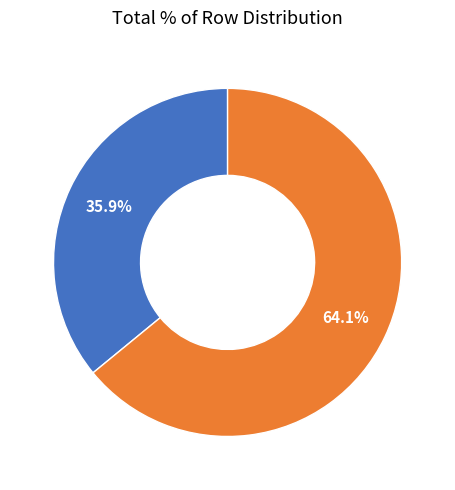

Is there a majority slice in this chart?

Yes